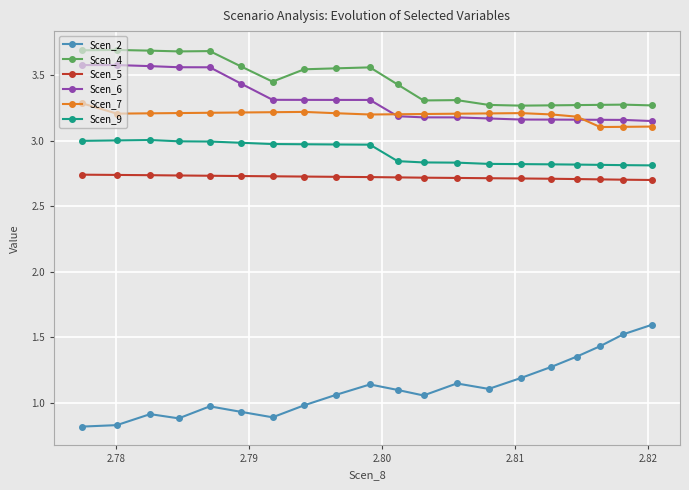

What is the maximum value shown in the chart?

3.7